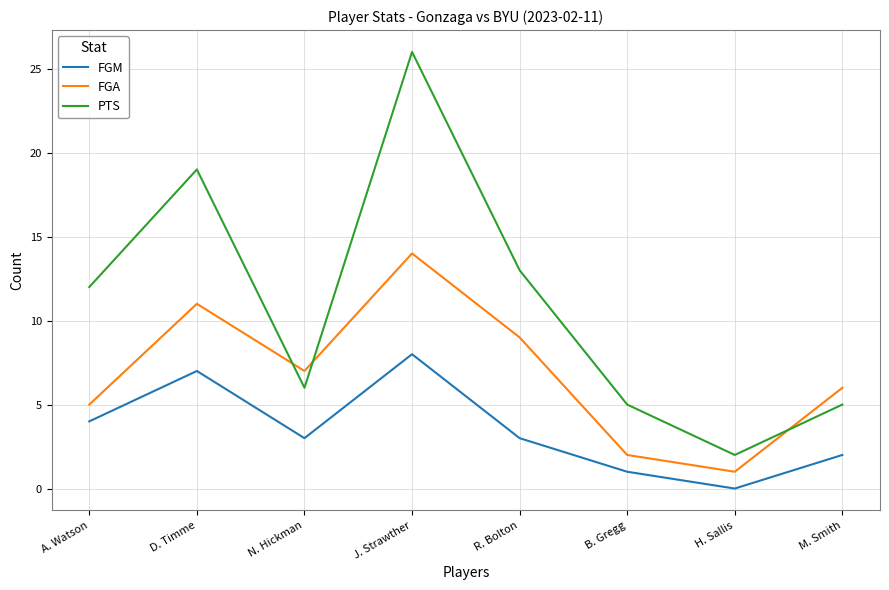

Read the FGM value at N. Hickman.

3